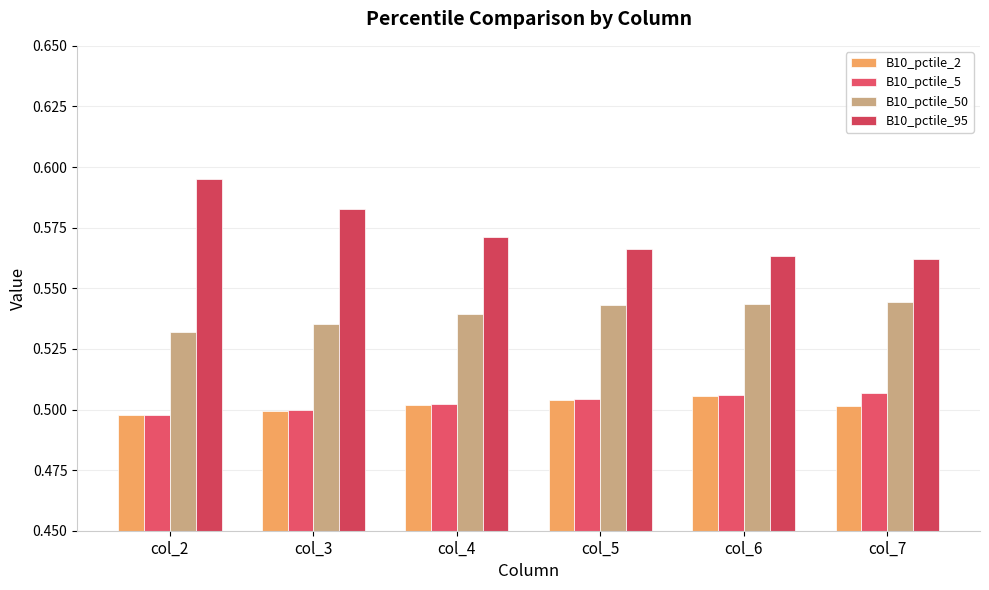

What are all the series names shown in the legend?

B10_pctile_2, B10_pctile_5, B10_pctile_50, B10_pctile_95